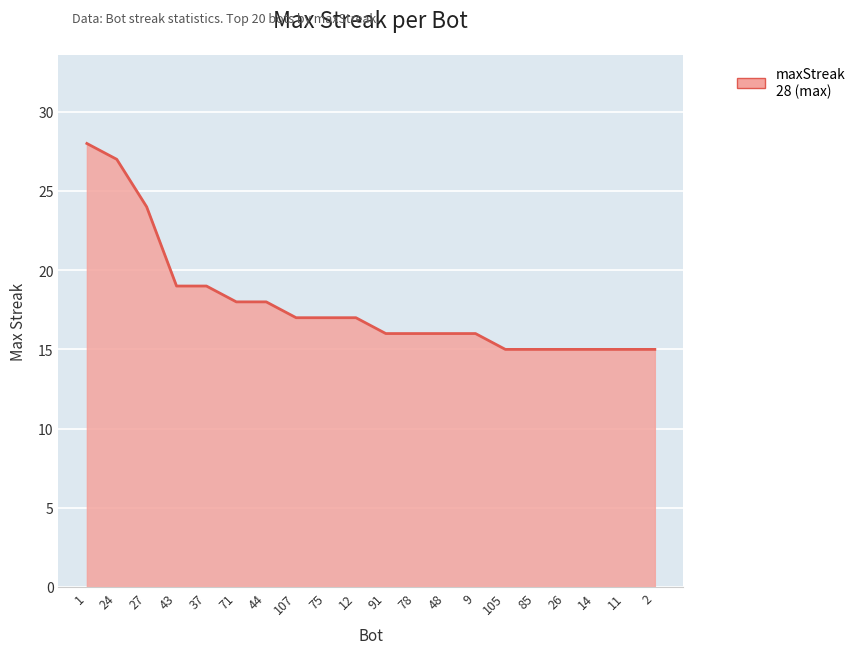

True or false: the data shows 5 at 12.

False